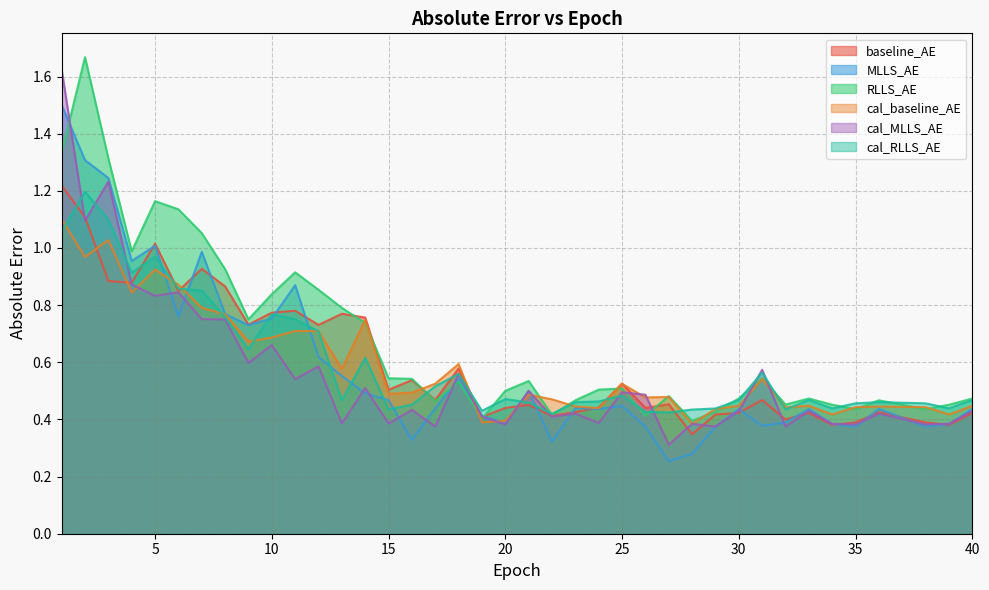

What is the value of the cal_RLLS_AE point at the 19th from the left?

0.4